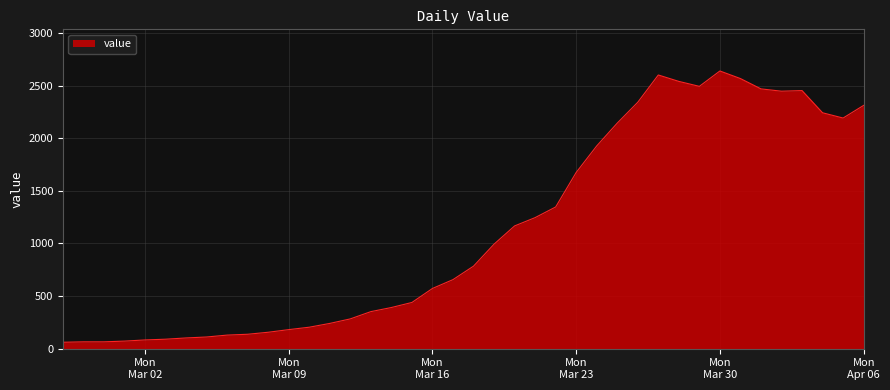

What is the minimum value shown in the chart?

61